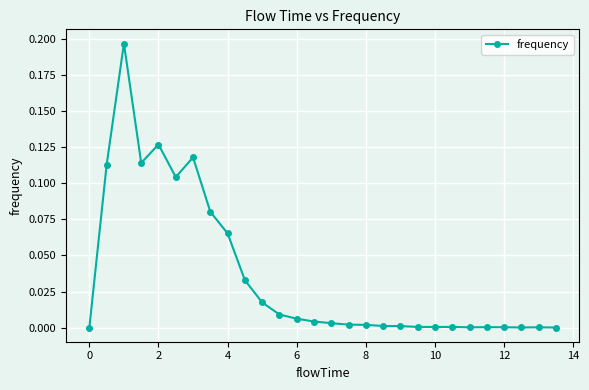

What is the sum of all values?

1.0